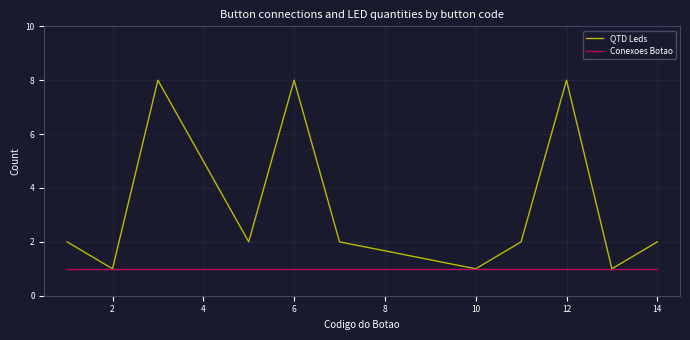

What are all the series names shown in the legend?

QTD Leds, Conexoes Botao